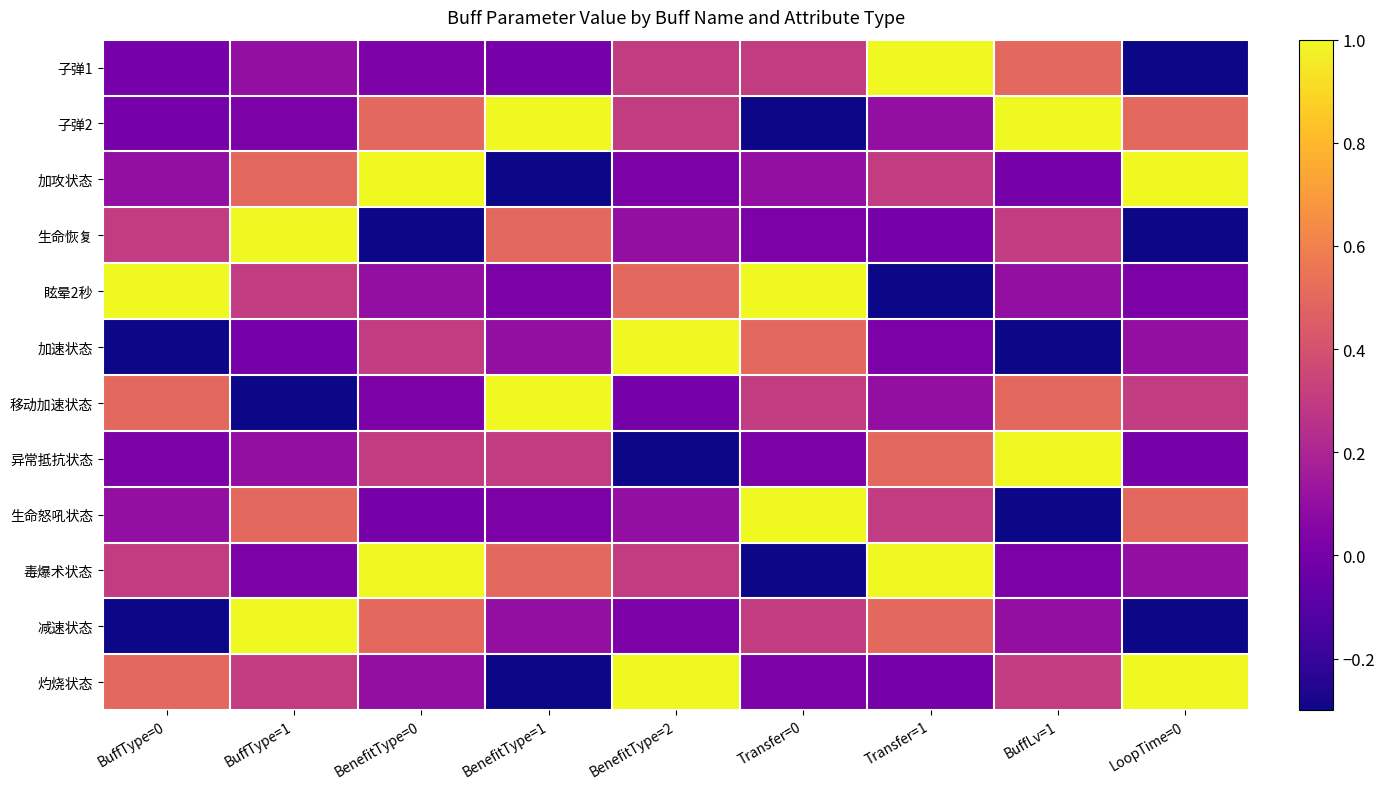

Reading left to right, transcribe all the data shown in this chart.

子弹1: BuffType=0=0.0	BuffType=1=0.1	BenefitType=0=0.0	BenefitType=1=0.0	BenefitType=2=0.3	Transfer=0=0.3	Transfer=1=1.0	BuffLv=1=0.5	LoopTime=0=-0.3
子弹2: BuffType=0=0.0	BuffType=1=0.0	BenefitType=0=0.5	BenefitType=1=1.0	BenefitType=2=0.3	Transfer=0=-0.3	Transfer=1=0.1	BuffLv=1=1.0	LoopTime=0=0.5
加攻状态: BuffType=0=0.1	BuffType=1=0.5	BenefitType=0=1.0	BenefitType=1=-0.3	BenefitType=2=0.0	Transfer=0=0.1	Transfer=1=0.3	BuffLv=1=0.0	LoopTime=0=1.0
生命恢复: BuffType=0=0.3	BuffType=1=1.0	BenefitType=0=-0.3	BenefitType=1=0.5	BenefitType=2=0.1	Transfer=0=0.0	Transfer=1=0.0	BuffLv=1=0.3	LoopTime=0=-0.3
眩晕2秒: BuffType=0=1.0	BuffType=1=0.3	BenefitType=0=0.1	BenefitType=1=0.0	BenefitType=2=0.5	Transfer=0=1.0	Transfer=1=-0.3	BuffLv=1=0.1	LoopTime=0=0.0
加速状态: BuffType=0=-0.3	BuffType=1=0.0	BenefitType=0=0.3	BenefitType=1=0.1	BenefitType=2=1.0	Transfer=0=0.5	Transfer=1=0.0	BuffLv=1=-0.3	LoopTime=0=0.1
移动加速状态: BuffType=0=0.5	BuffType=1=-0.3	BenefitType=0=0.0	BenefitType=1=1.0	BenefitType=2=0.0	Transfer=0=0.3	Transfer=1=0.1	BuffLv=1=0.5	LoopTime=0=0.3
异常抵抗状态: BuffType=0=0.0	BuffType=1=0.1	BenefitType=0=0.3	BenefitType=1=0.3	BenefitType=2=-0.3	Transfer=0=0.0	Transfer=1=0.5	BuffLv=1=1.0	LoopTime=0=0.0
生命怒吼状态: BuffType=0=0.1	BuffType=1=0.5	BenefitType=0=0.0	BenefitType=1=0.0	BenefitType=2=0.1	Transfer=0=1.0	Transfer=1=0.3	BuffLv=1=-0.3	LoopTime=0=0.5
毒爆术状态: BuffType=0=0.3	BuffType=1=0.0	BenefitType=0=1.0	BenefitType=1=0.5	BenefitType=2=0.3	Transfer=0=-0.3	Transfer=1=1.0	BuffLv=1=0.0	LoopTime=0=0.1
减速状态: BuffType=0=-0.3	BuffType=1=1.0	BenefitType=0=0.5	BenefitType=1=0.1	BenefitType=2=0.0	Transfer=0=0.3	Transfer=1=0.5	BuffLv=1=0.1	LoopTime=0=-0.3
灼烧状态: BuffType=0=0.5	BuffType=1=0.3	BenefitType=0=0.1	BenefitType=1=-0.3	BenefitType=2=1.0	Transfer=0=0.0	Transfer=1=0.0	BuffLv=1=0.3	LoopTime=0=1.0